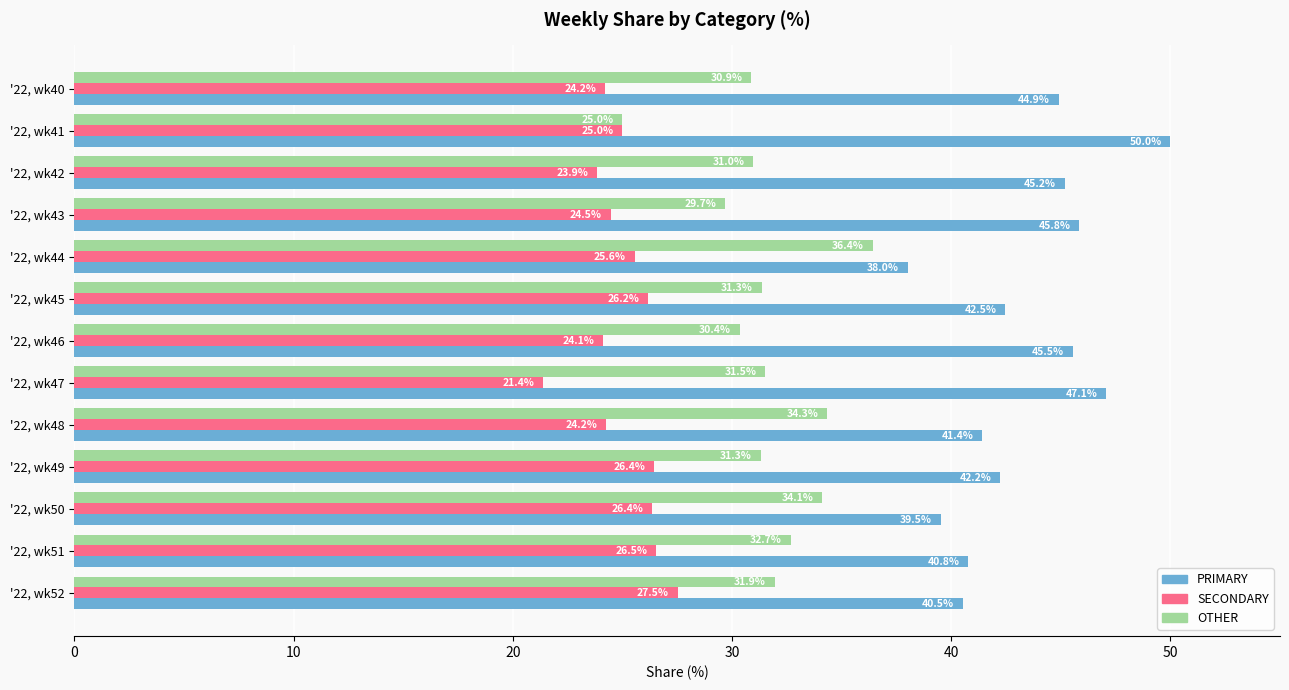

What is the difference between the maximum and minimum values in the OTHER series?

11.4